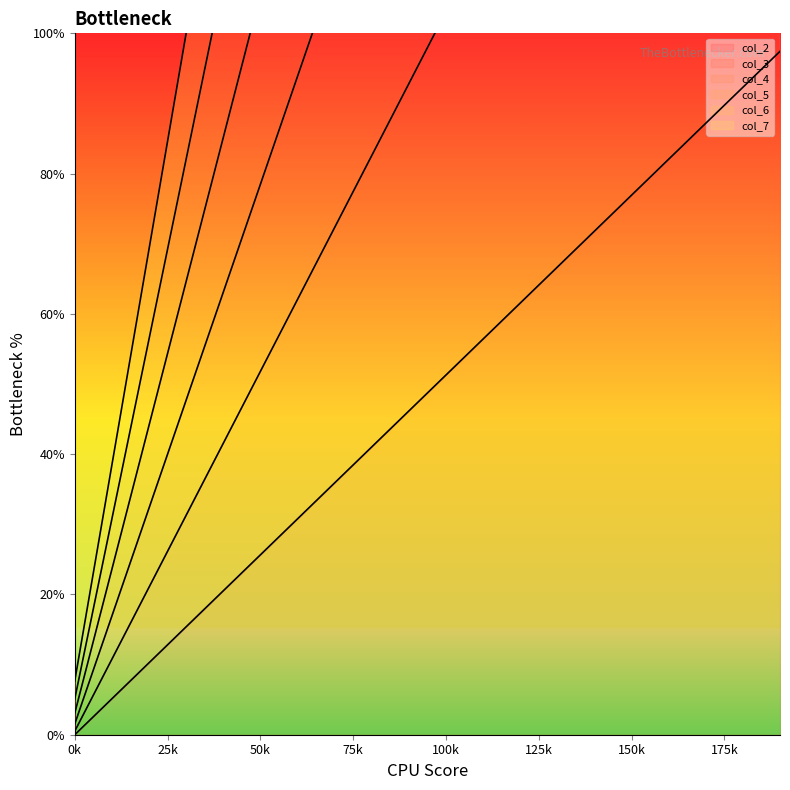

What is the highest value of the col_2 series?

97.4